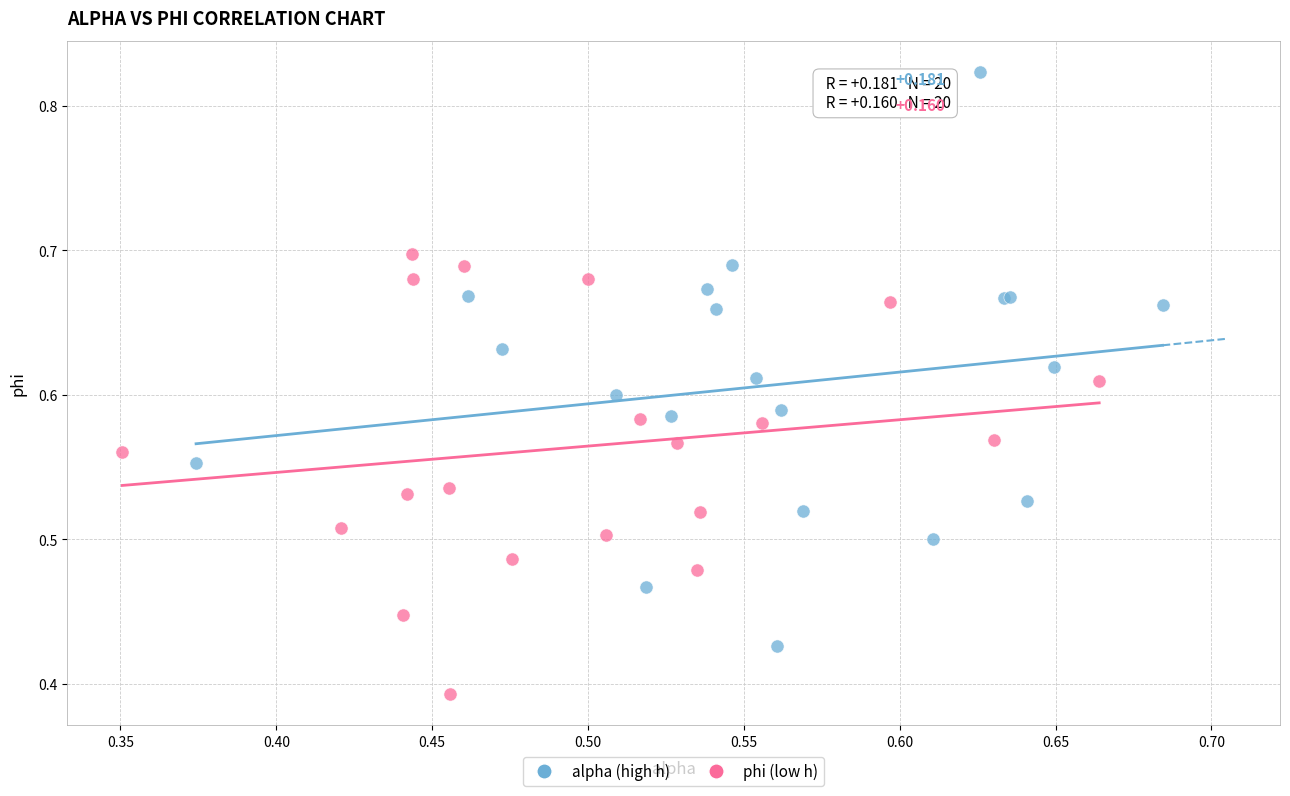

Which series has the widest spread of Y values?

alpha (high h)